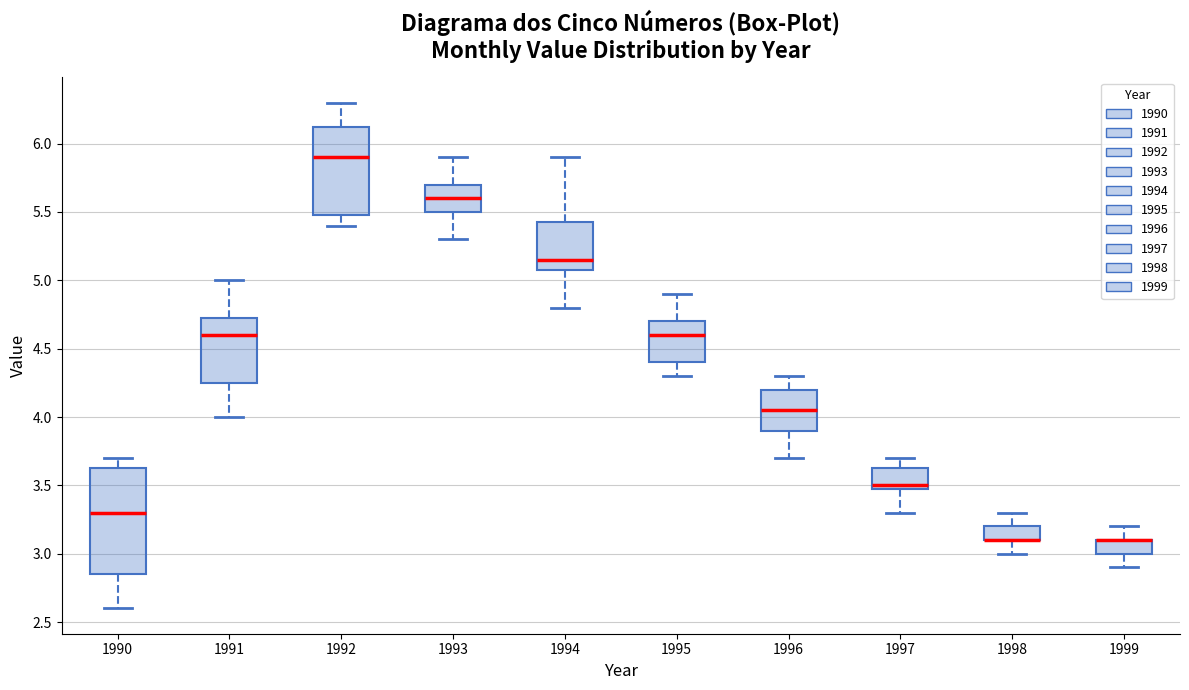

Reading left to right, transcribe this box plot: for each box, give where its median line is, the range the box spans, and where its two whiskers end, as read against the y-axis. The values are not printed on the chart, so give them approximately, as read against the axis.

1990: median 3.30, box 2.85 to 3.65, whiskers 2.60 to 3.70
1991: median 4.60, box 4.25 to 4.75, whiskers 4.00 to 5.00
1992: median 5.90, box 5.50 to 6.15, whiskers 5.40 to 6.30
1993: median 5.60, box 5.50 to 5.70, whiskers 5.30 to 5.90
1994: median 5.15, box 5.10 to 5.45, whiskers 4.80 to 5.90
1995: median 4.60, box 4.40 to 4.70, whiskers 4.30 to 4.90
1996: median 4.05, box 3.90 to 4.20, whiskers 3.70 to 4.30
1997: median 3.50 (just above the box's lower edge), box 3.50 to 3.65, whiskers 3.30 to 3.70
1998: median 3.10 (drawn on the box's lower edge), box 3.10 to 3.20, whiskers 3.00 to 3.30
1999: median 3.10 (drawn on the box's upper edge), box 3.00 to 3.10, whiskers 2.90 to 3.20